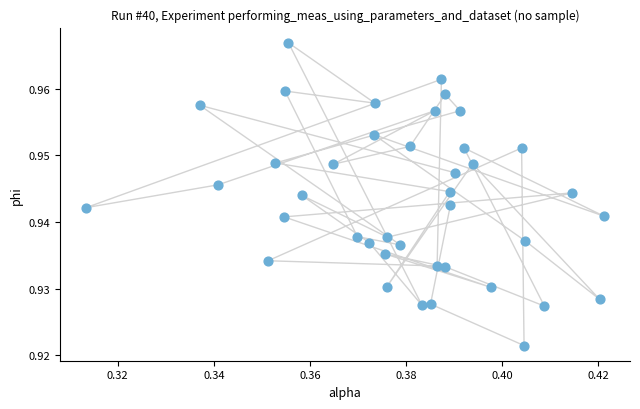

How many points are shown in the scatter plot?

40